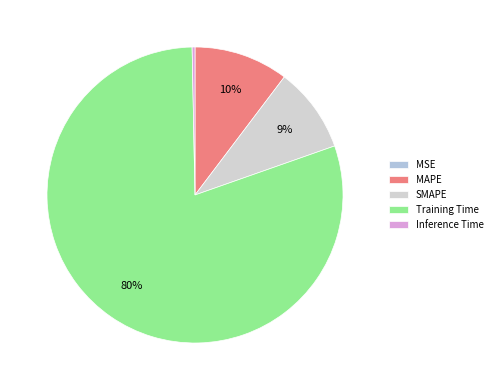

Is it true that Training Time is 80% of the pie?

True